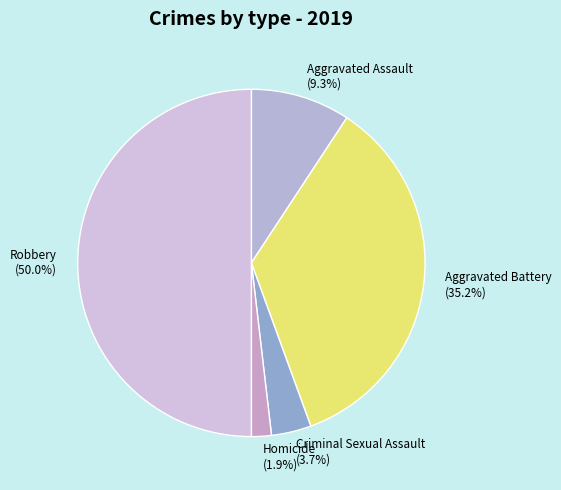

Does Aggravated Assault account for over 50% of the chart?

No